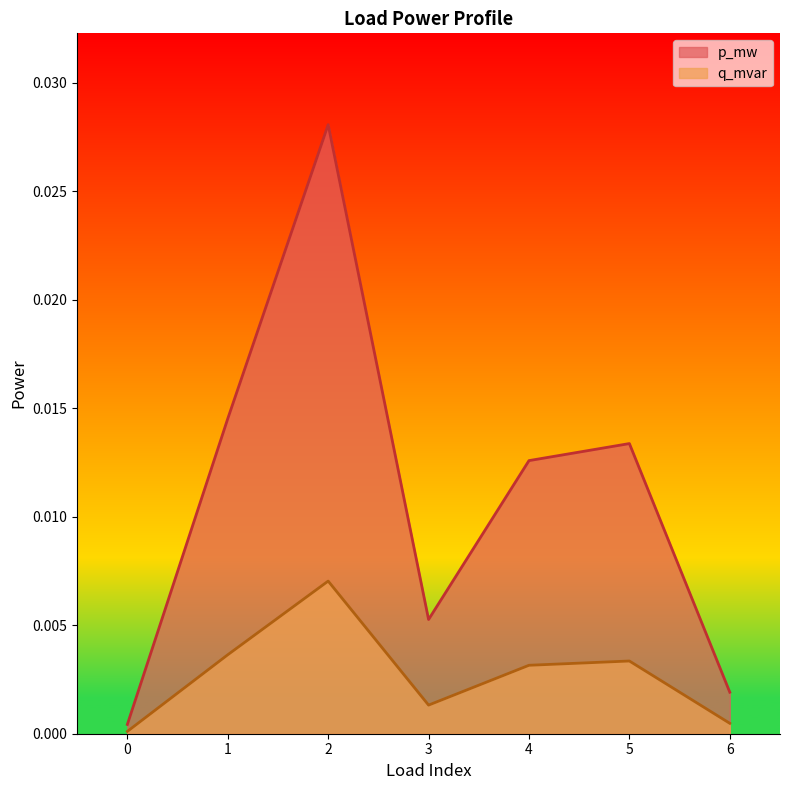

Does the chart display data point markers on the line(s)?

No